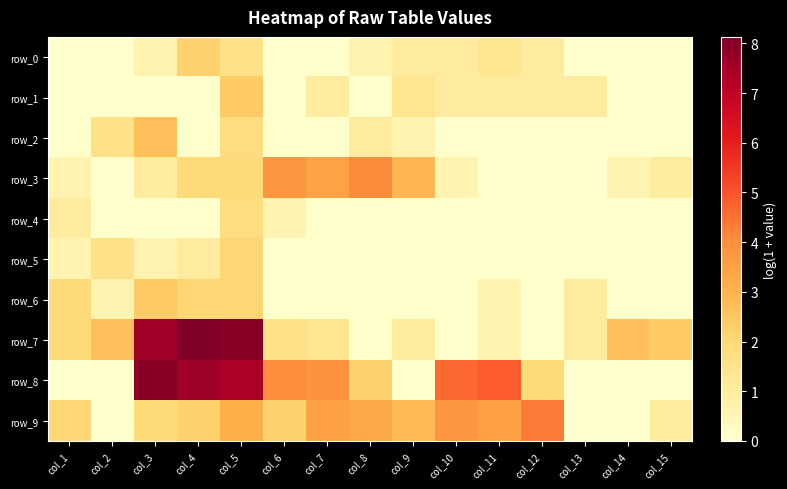

Which series has the widest spread of values?

row_7